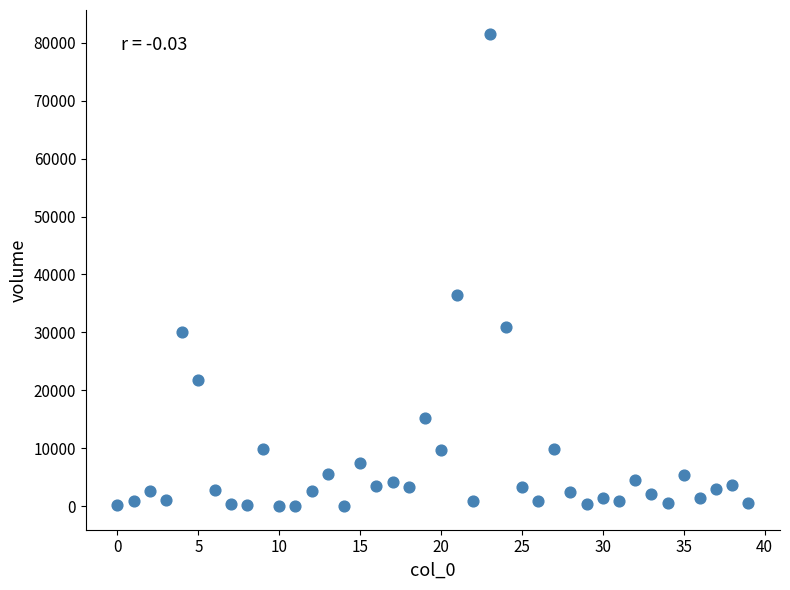

What is the range of Y values (max minus min)?

81581.0